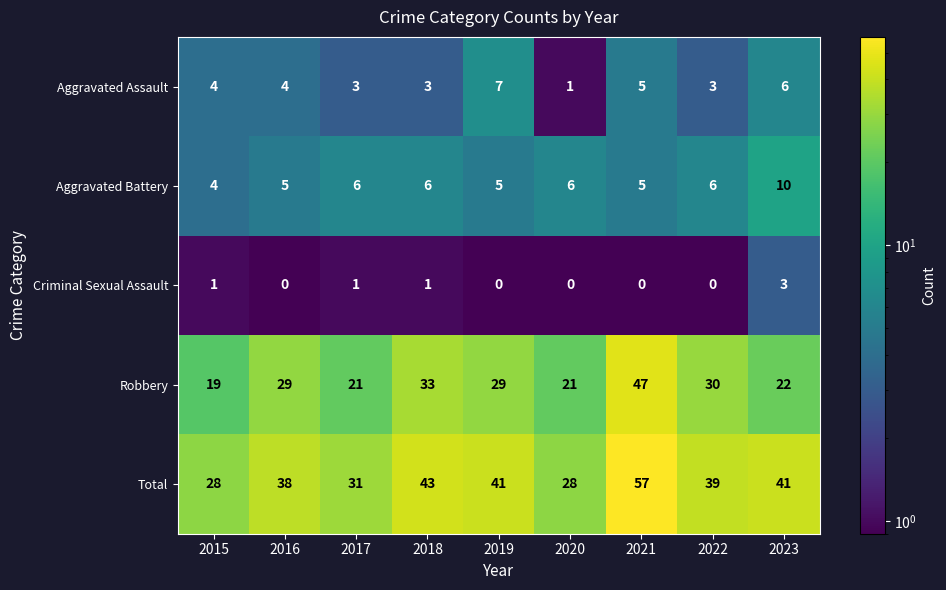

What is the sum of the Aggravated Battery values at 2015 and 2018?

10